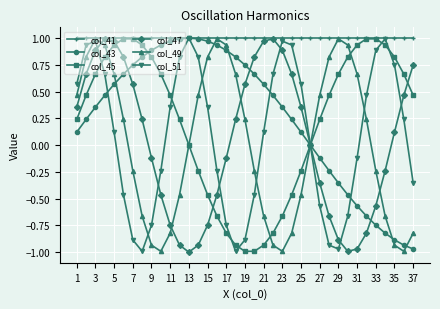

Which series has the largest total across all categories?

col_41